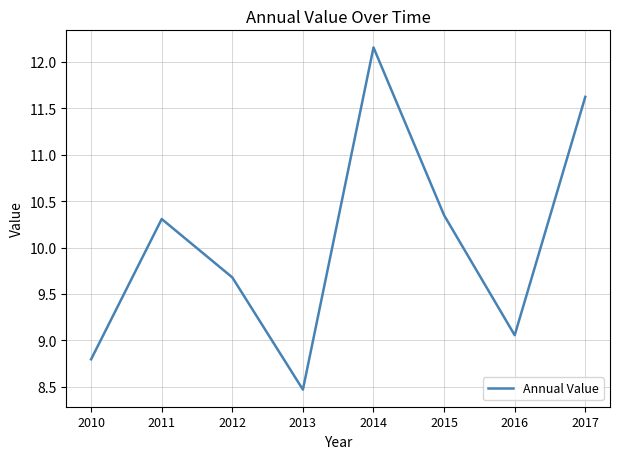

What is the smallest value displayed?

8.5